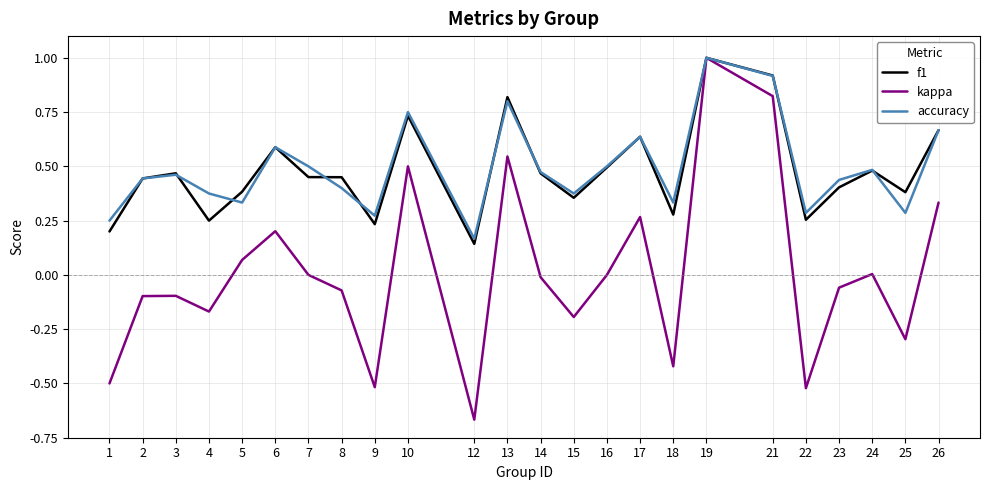

At which category does the chart reach its minimum across all series?

12